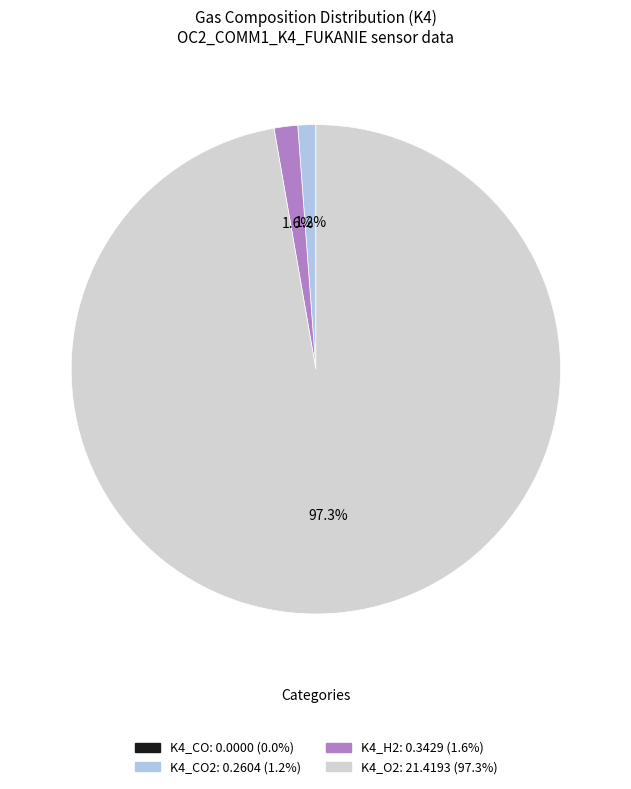

Is there any slice that represents more than half of the pie?

Yes